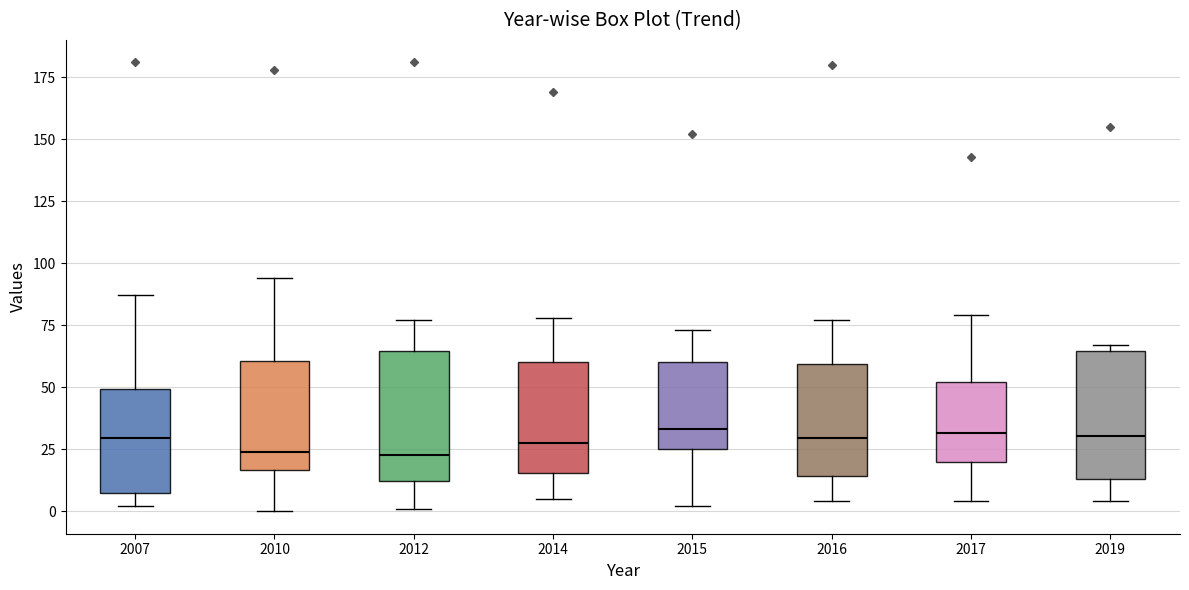

Reading left to right, transcribe this box plot: for each box, give where its median line is, the range the box spans, and where its two whiskers end, as read against the y-axis. The values are not printed on the chart, so give them approximately, as read against the axis.

2007: median 30, box 5 to 50, whiskers 0 to 85
2010: median 25, box 15 to 60, whiskers 0 to 95
2012: median 25, box 10 to 65, whiskers 0 to 75
2014: median 30, box 15 to 60, whiskers 5 to 80
2015: median 35, box 25 to 60, whiskers 0 to 75
2016: median 30, box 15 to 60, whiskers 5 to 75
2017: median 30, box 20 to 50, whiskers 5 to 80
2019: median 30, box 15 to 65, whiskers 5 to 65 (just above the box's upper edge)